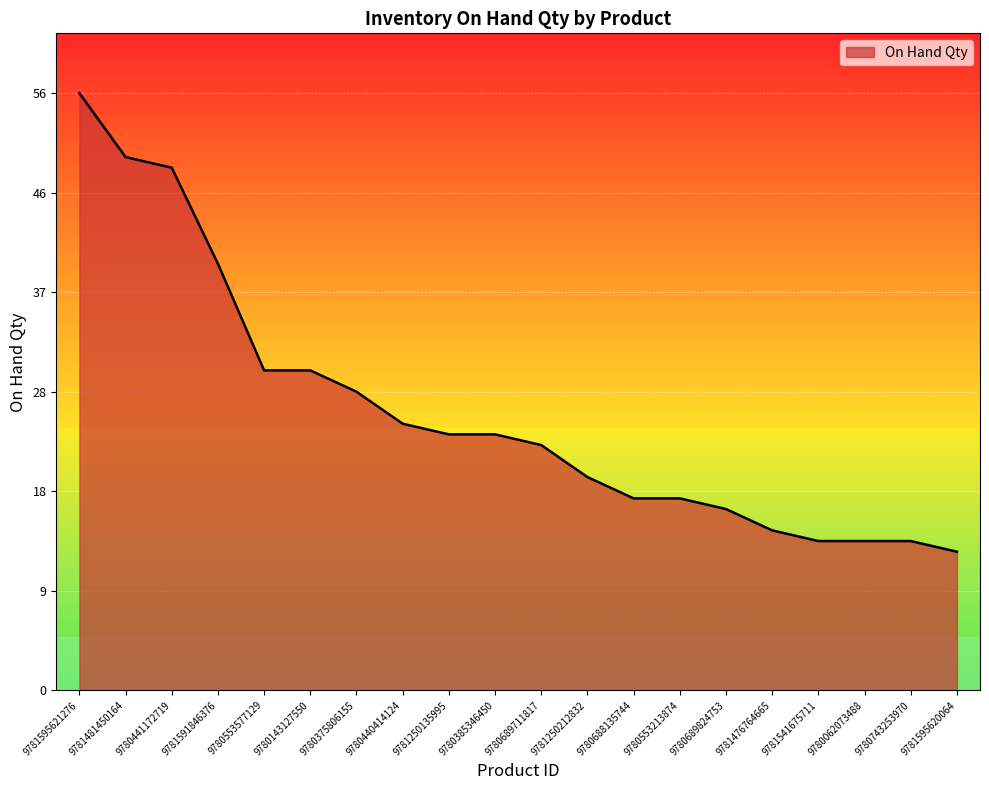

Which label corresponds to the smallest value in the chart?

9781595620064